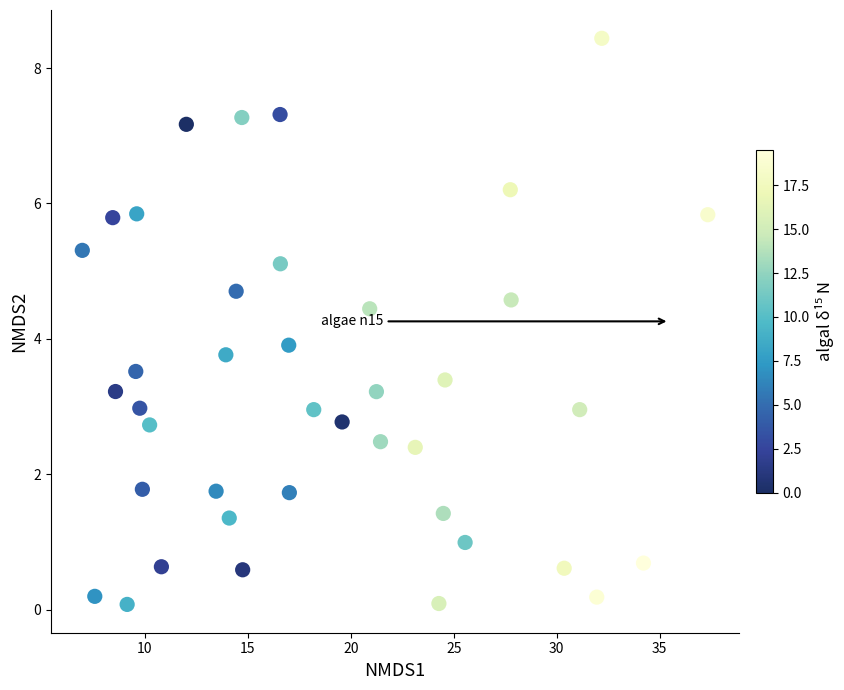

What is the range of Y values (max minus min)?

8.4